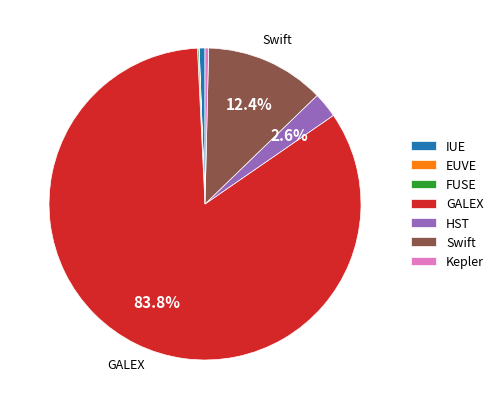

Which has a higher value, HST or Kepler?

HST